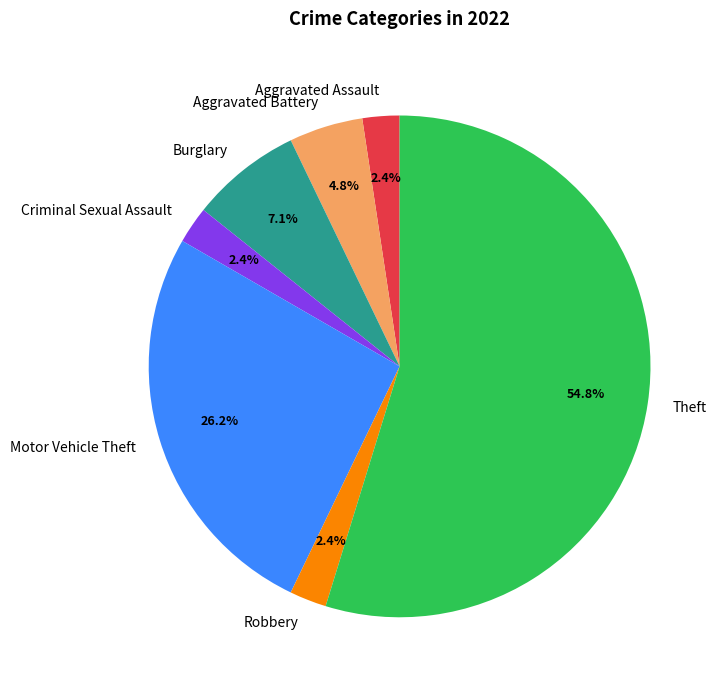

Which has a higher value, Aggravated Assault or Theft?

Theft